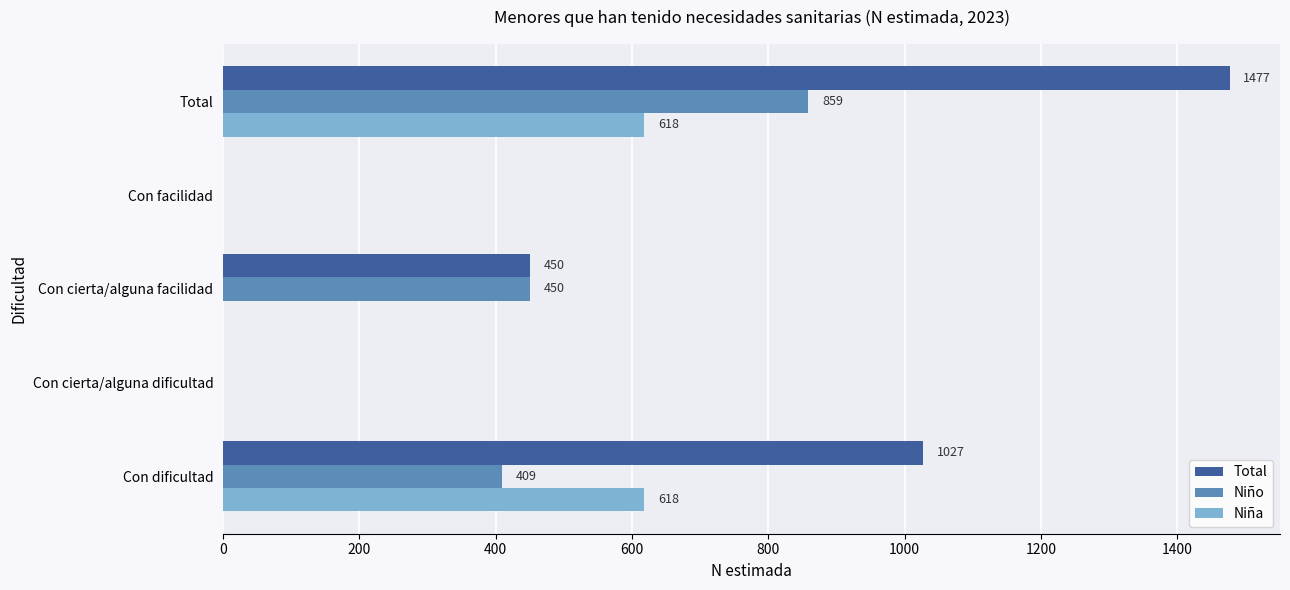

Count the number of data series in this chart.

3